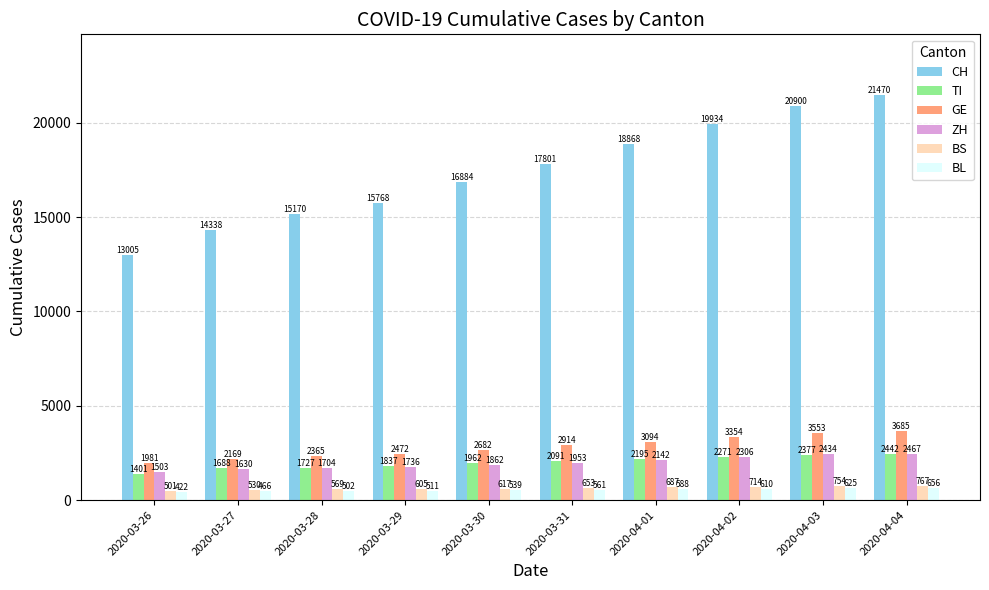

Reading left to right, what are all the values shown in this chart?

CH: 13005	14338	15170	15768	16884	17801	18868	19934	20900	21470
TI: 1401	1688	1727	1837	1962	2091	2195	2271	2377	2442
GE: 1981	2169	2365	2472	2682	2914	3094	3354	3553	3685
ZH: 1503	1630	1704	1736	1862	1953	2142	2306	2434	2467
BS: 501	530	569	605	617	653	687	714	754	767
BL: 422	466	502	511	539	561	588	610	625	656